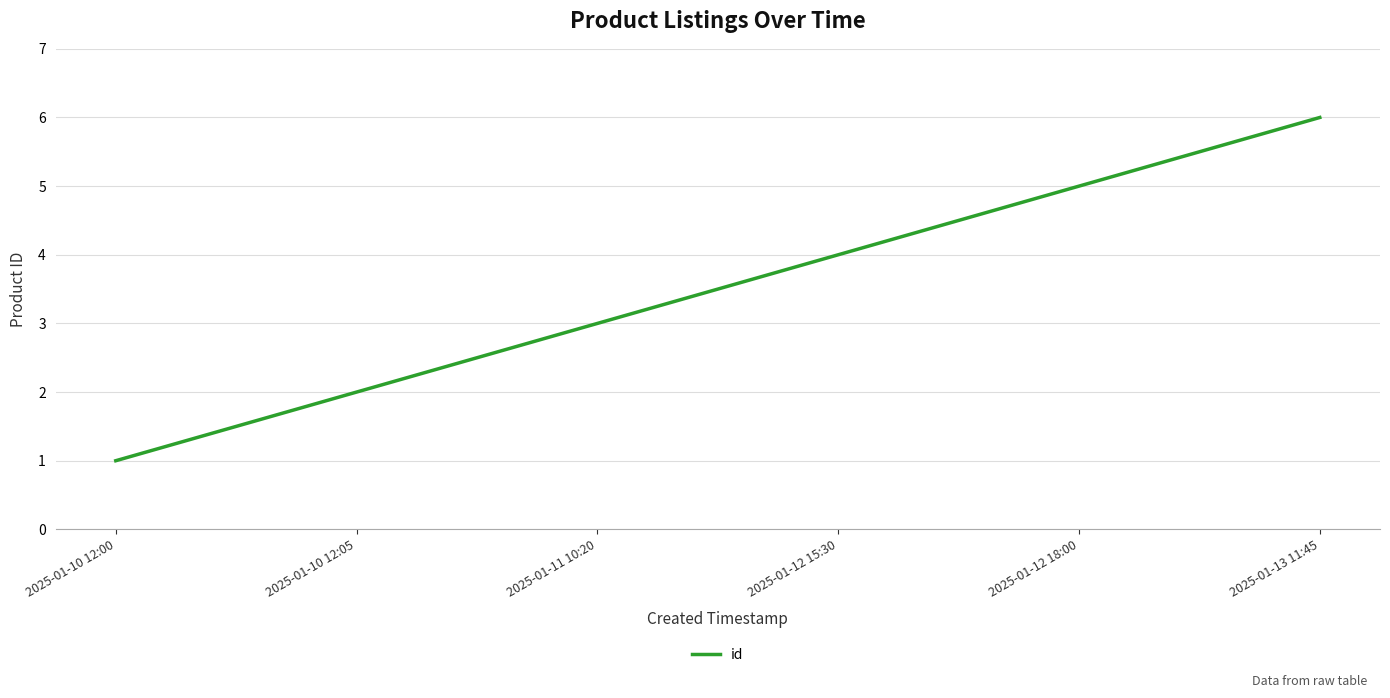

Reading right to left, what are all the values shown in this chart?

6	5	4	3	2	1